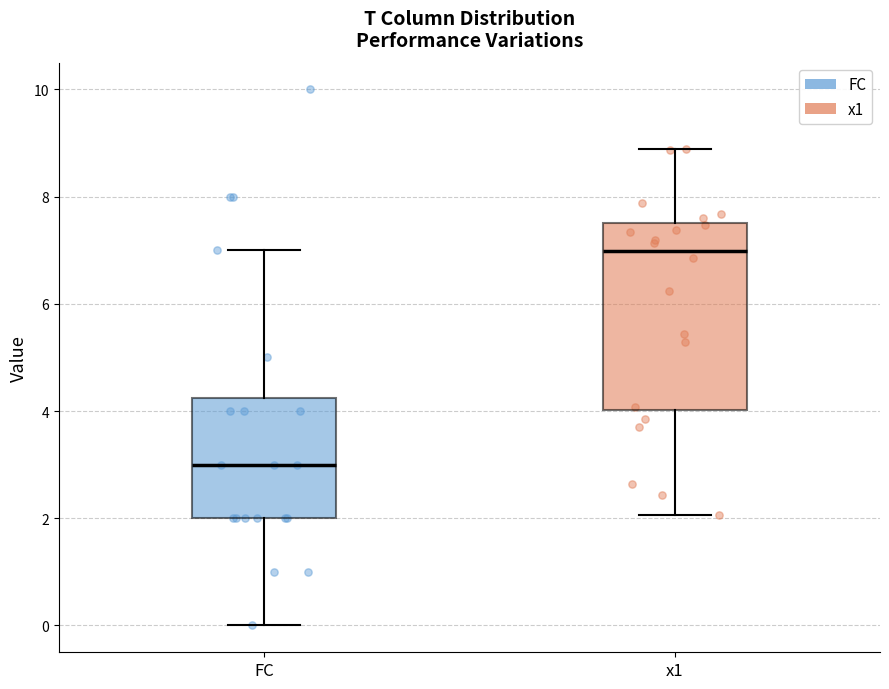

Which box is the tallest, from its lower edge to its upper edge?

x1